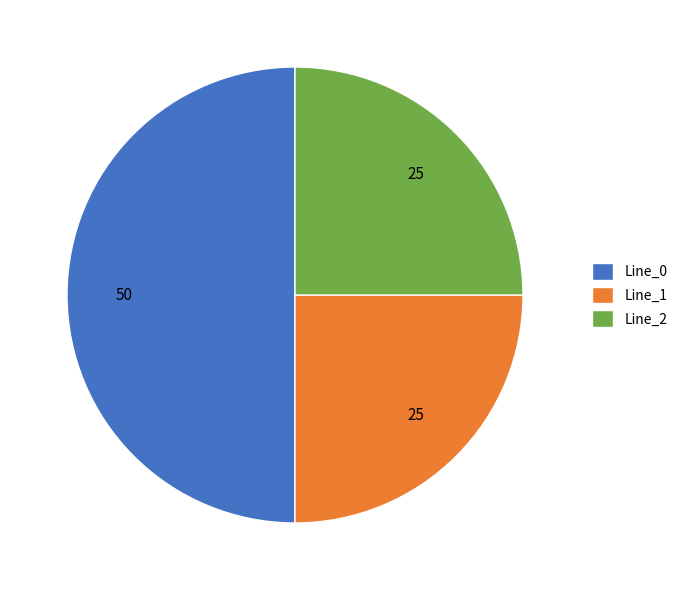

Does Line_1 account for over 50% of the chart?

No